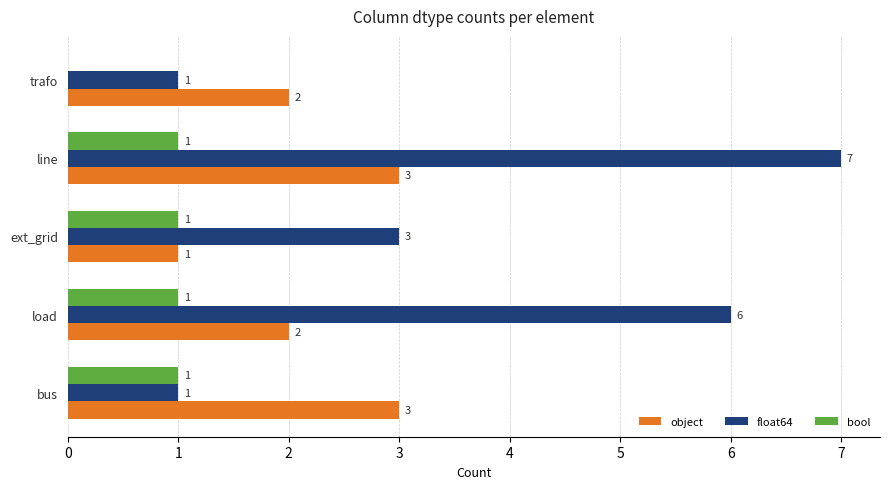

Is it true that bool equals 1 at bus?

True